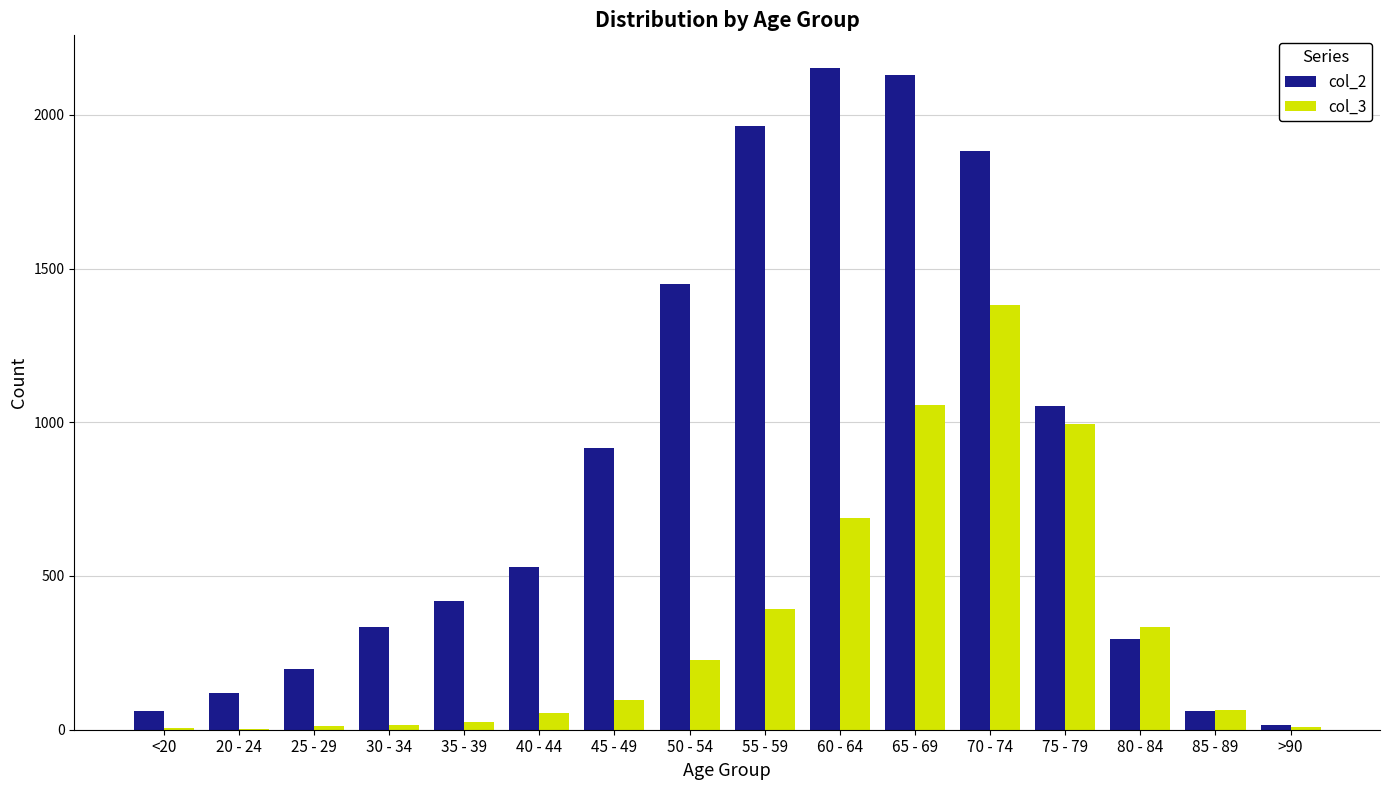

Is it true that col_2 equals 1882 at 70 - 74?

True